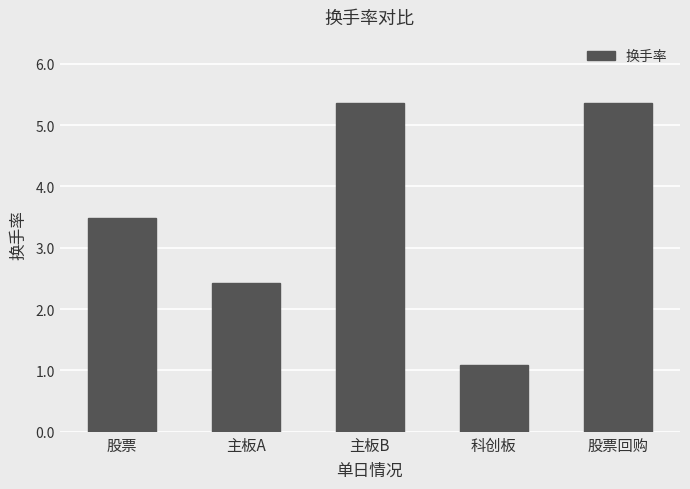

What is the sum of the values at 主板A and 股票?

5.9